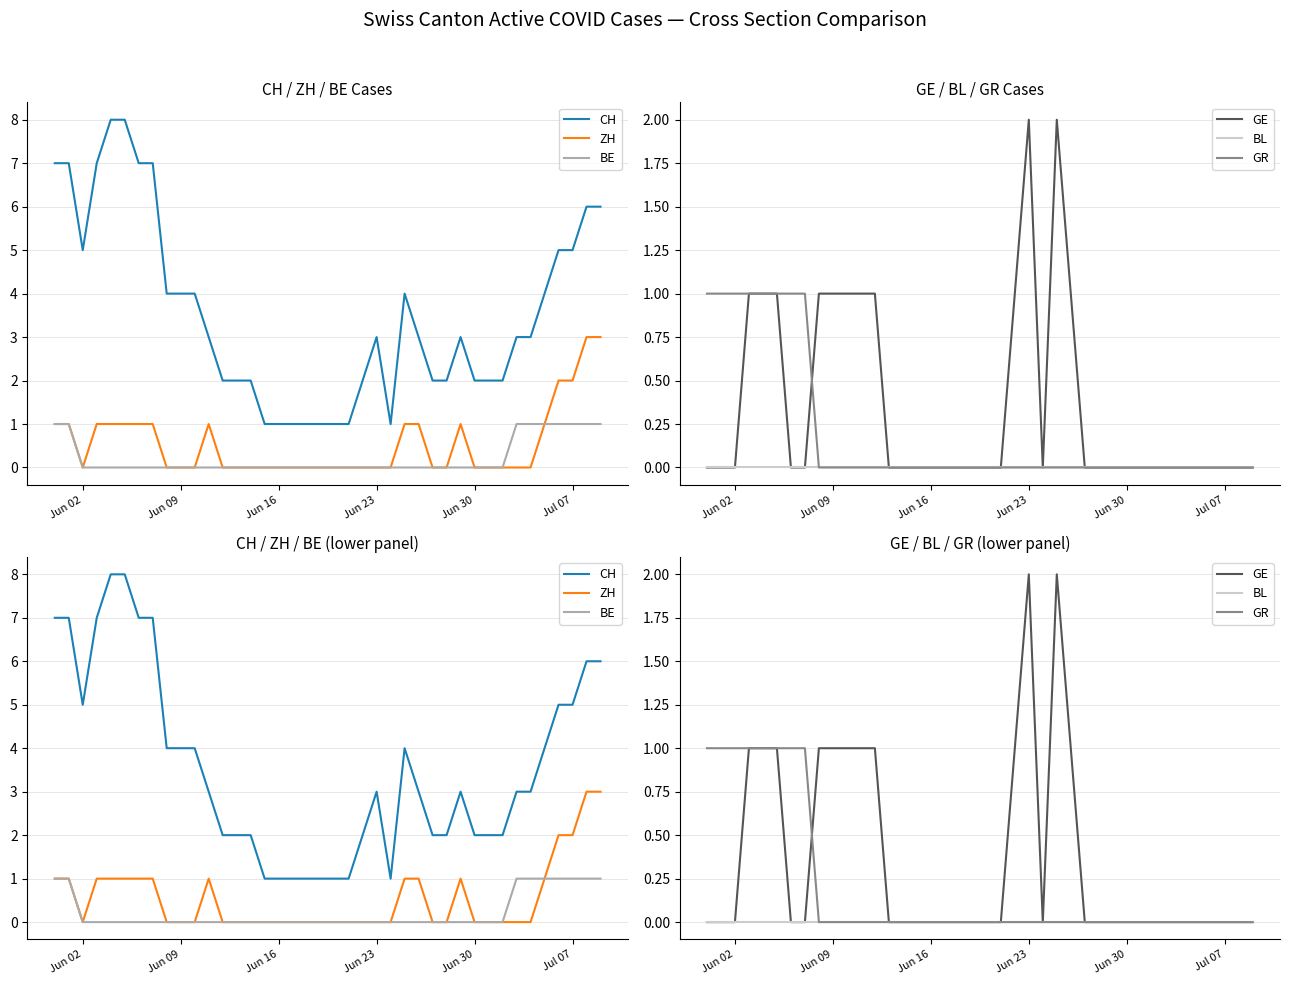

The value of CH at Jun 16 is 0. True or false?

False